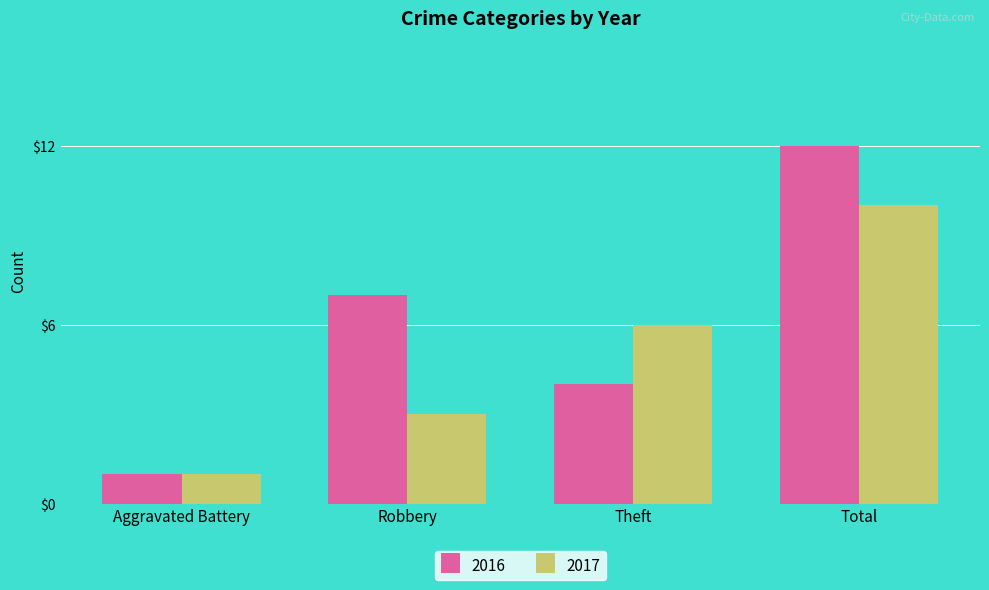

Which series has the largest total across all categories?

2016